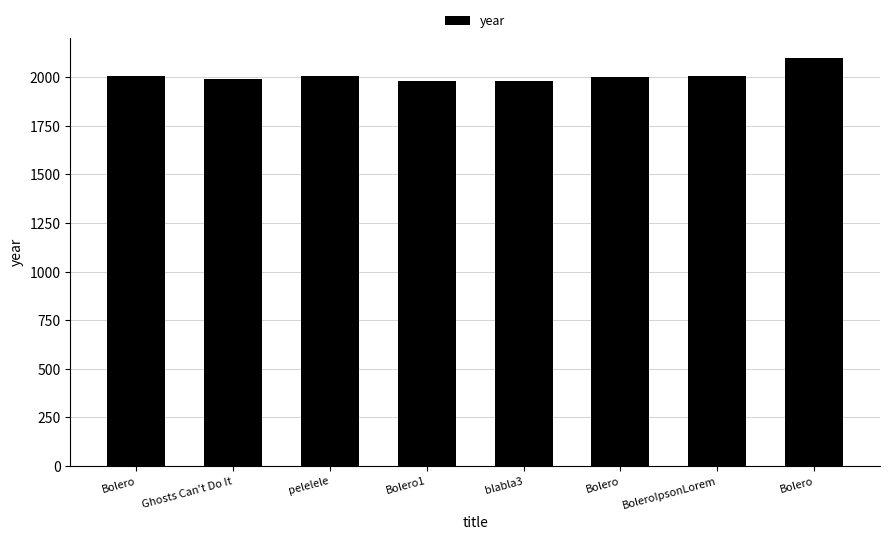

List the labels in order of value, largest first.

Bolero, pelelele, Bolero, BoleroIpsonLorem, Bolero, Ghosts Can't Do It, blabla3, Bolero1